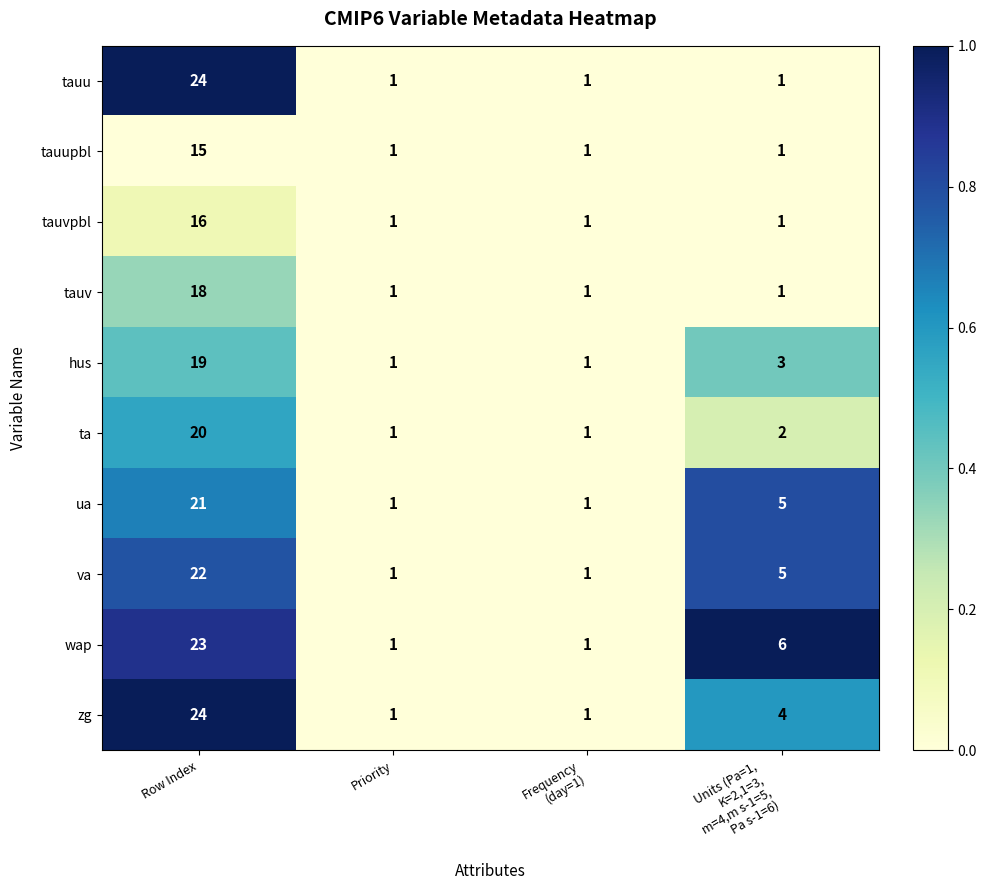

What is the average value of the tauu series?

7